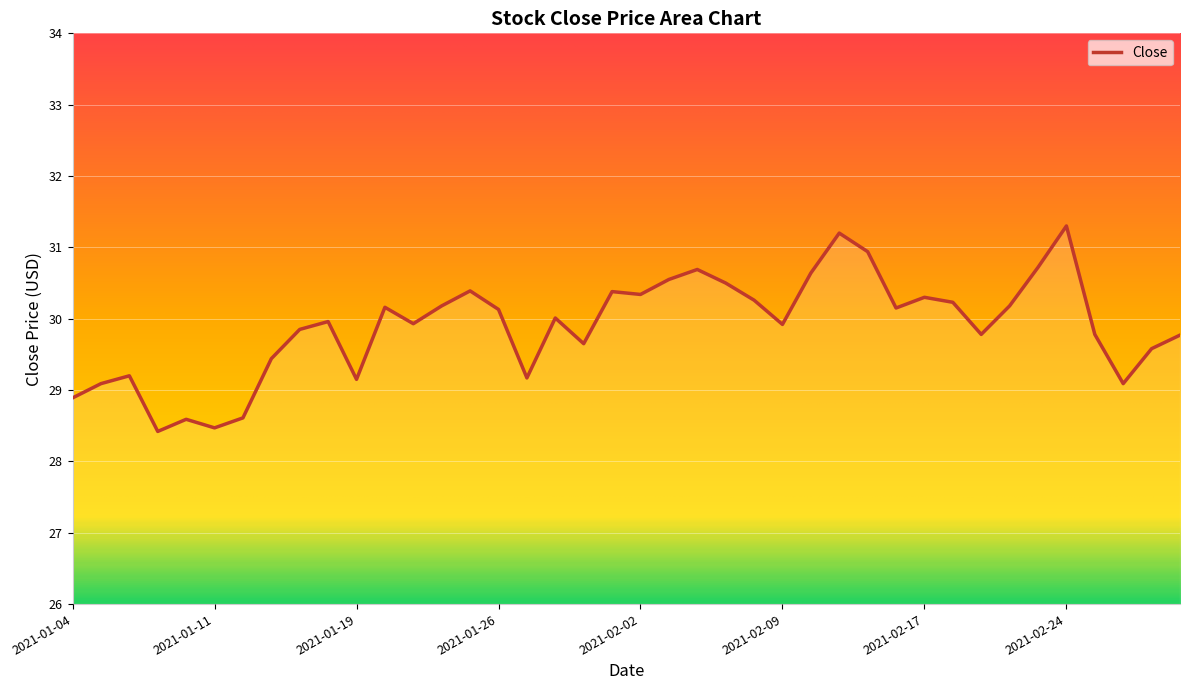

What is the difference between the maximum and minimum values?

2.9